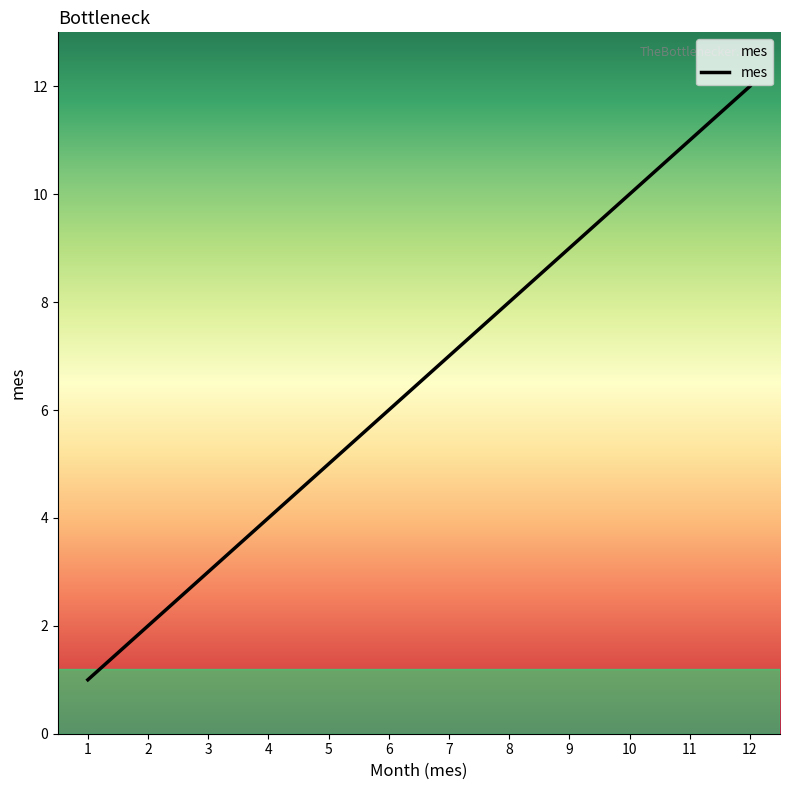

Which category has the lowest value across all series?

1